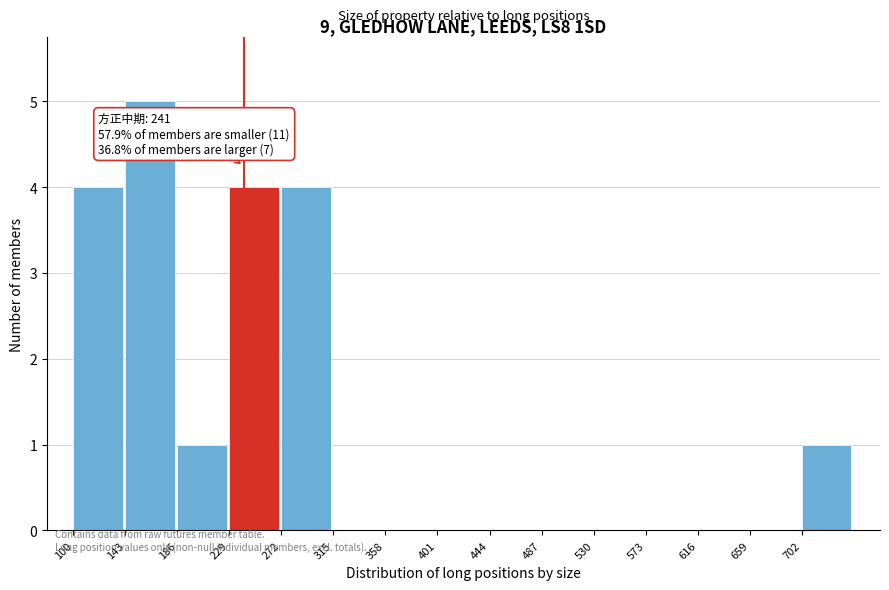

Which range on the x-axis has the tallest bar?

143 to 186